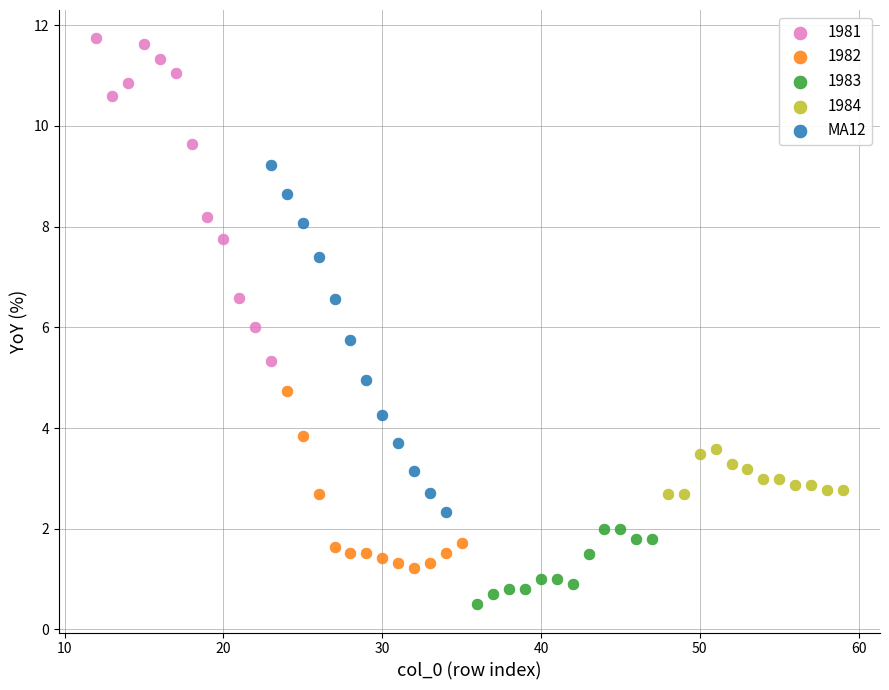

Which series contains the highest Y value?

1981